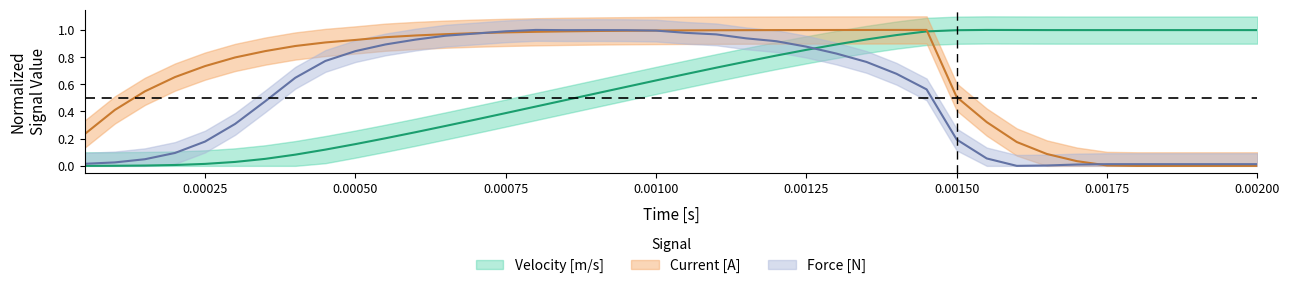

Reading left to right, extract all data points from this chart.

velocity: 0.0	0.0	0.0	0.0	0.0	0.0	0.1	0.1	0.1	0.2	0.2	0.2	0.3	0.3	0.4	0.4	0.5	0.5	0.6	0.6	0.7	0.7	0.8	0.8	0.9	0.9	0.9	1.0	1.0	1.0	1.0	1.0	1.0	1.0	1.0	1.0	1.0	1.0	1.0	1.0
current: 0.2	0.4	0.5	0.7	0.7	0.8	0.8	0.9	0.9	0.9	0.9	1.0	1.0	1.0	1.0	1.0	1.0	1.0	1.0	1.0	1.0	1.0	1.0	1.0	1.0	1.0	1.0	1.0	1.0	0.5	0.3	0.2	0.1	0.0	0.0	0.0	0.0	0.0	0.0	0.0
force: 0.0	0.0	0.0	0.1	0.2	0.3	0.5	0.6	0.8	0.8	0.9	0.9	1.0	1.0	1.0	1.0	1.0	1.0	1.0	1.0	1.0	1.0	0.9	0.9	0.9	0.8	0.8	0.7	0.6	0.2	0.1	0.0	0.0	0.0	0.0	0.0	0.0	0.0	0.0	0.0